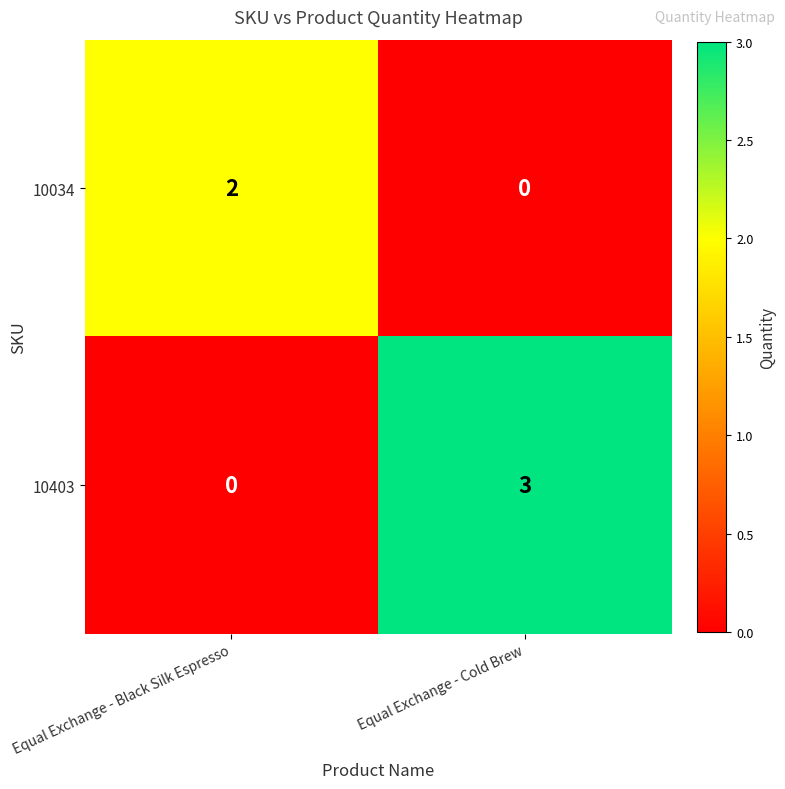

What is the difference between the highest and lowest values at Equal Exchange - Cold Brew?

3